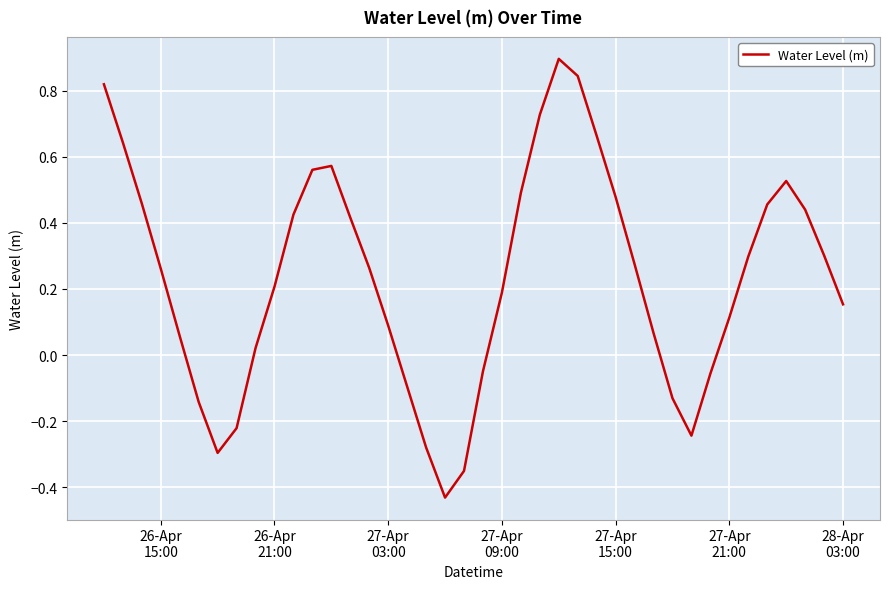

What is the greatest value displayed?

0.9